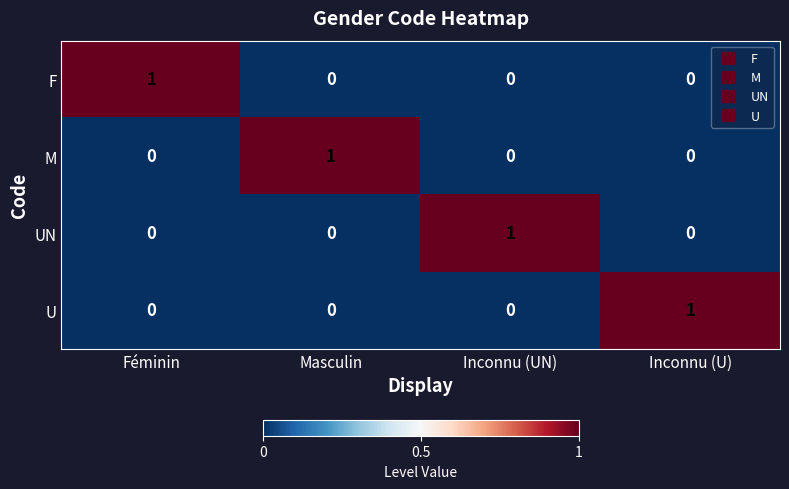

At which label does M reach its peak?

Masculin